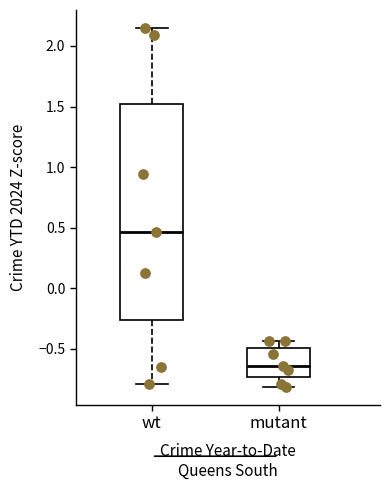

Where does the lower whisker of the box for wt end on the y-axis? The values are not printed on the chart, so give them approximately, as read against the axis.

-0.80